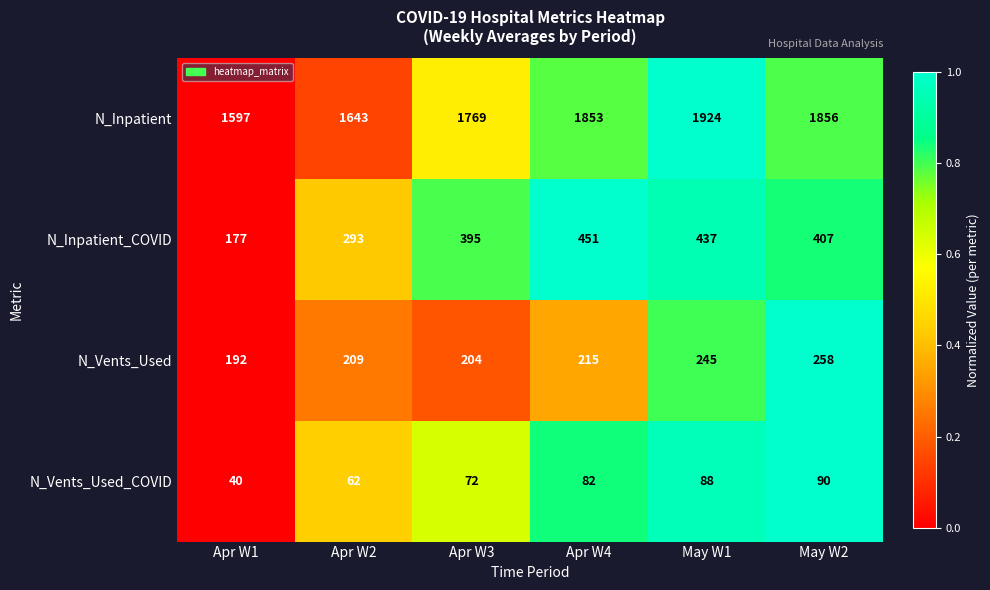

Reading left to right, list all the values displayed in this chart.

N_Inpatient: 1597	1643	1769	1853	1924	1856
N_Inpatient_COVID: 177	293	395	451	437	407
N_Vents_Used: 192	209	204	215	245	258
N_Vents_Used_COVID: 40	62	72	82	88	90